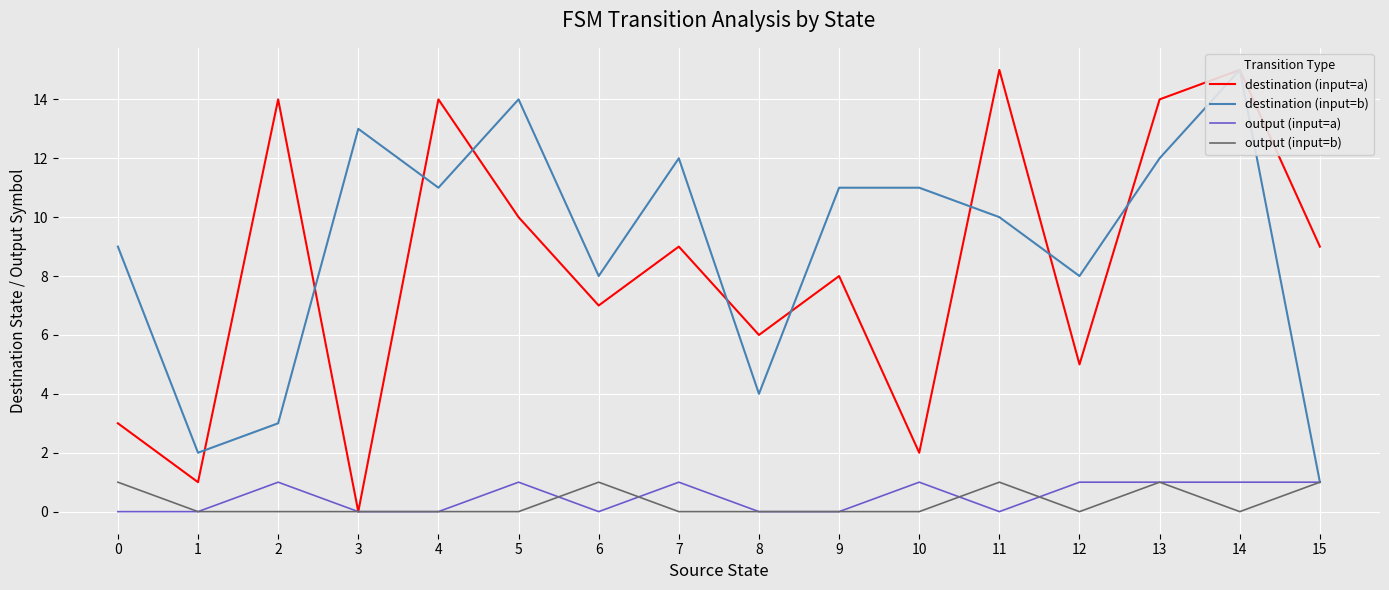

After their last crossing, which series has the higher values: output (input=a) or output (input=b)?

output (input=a)